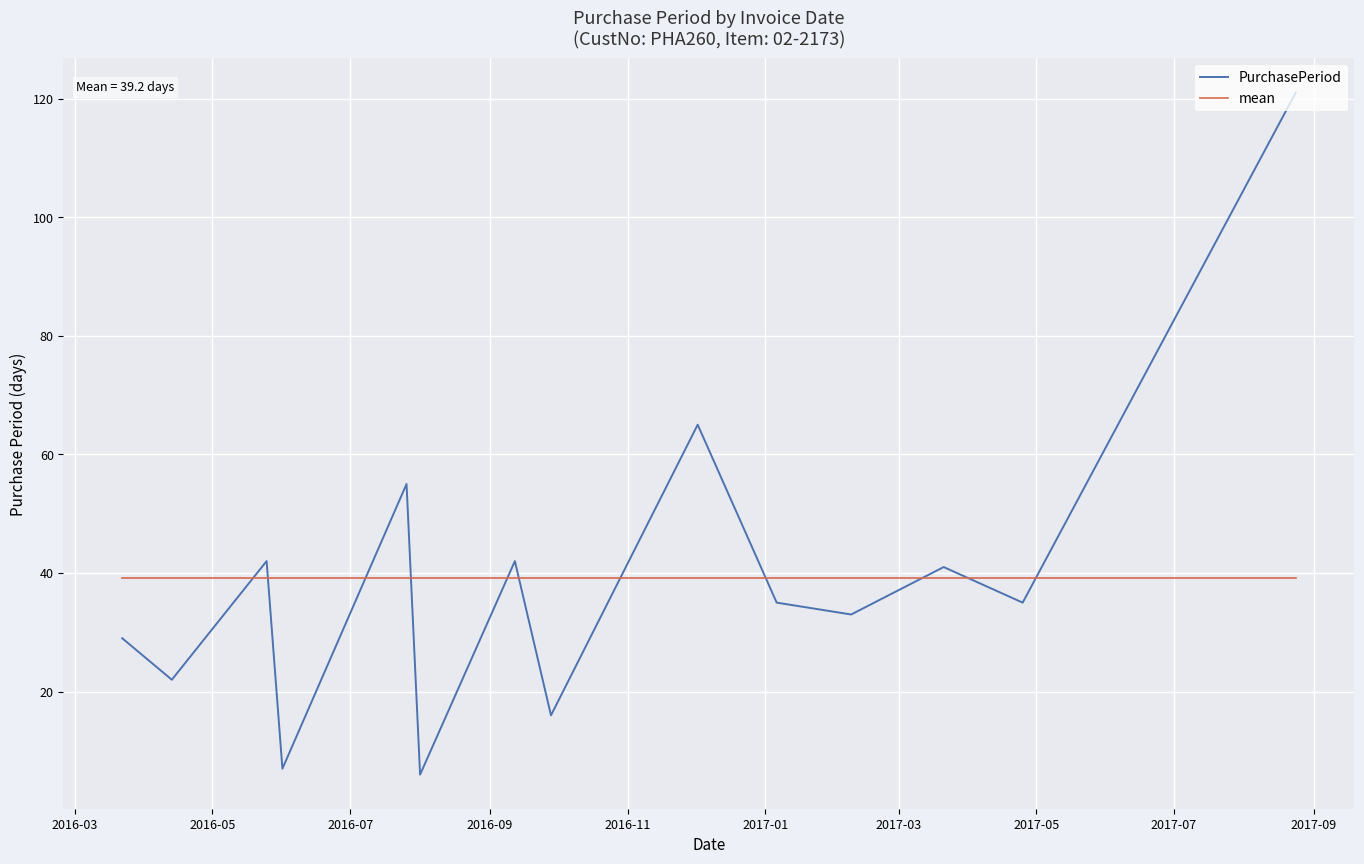

In PurchasePeriod, how many points are higher than both neighbors (excluding endpoints)?

5